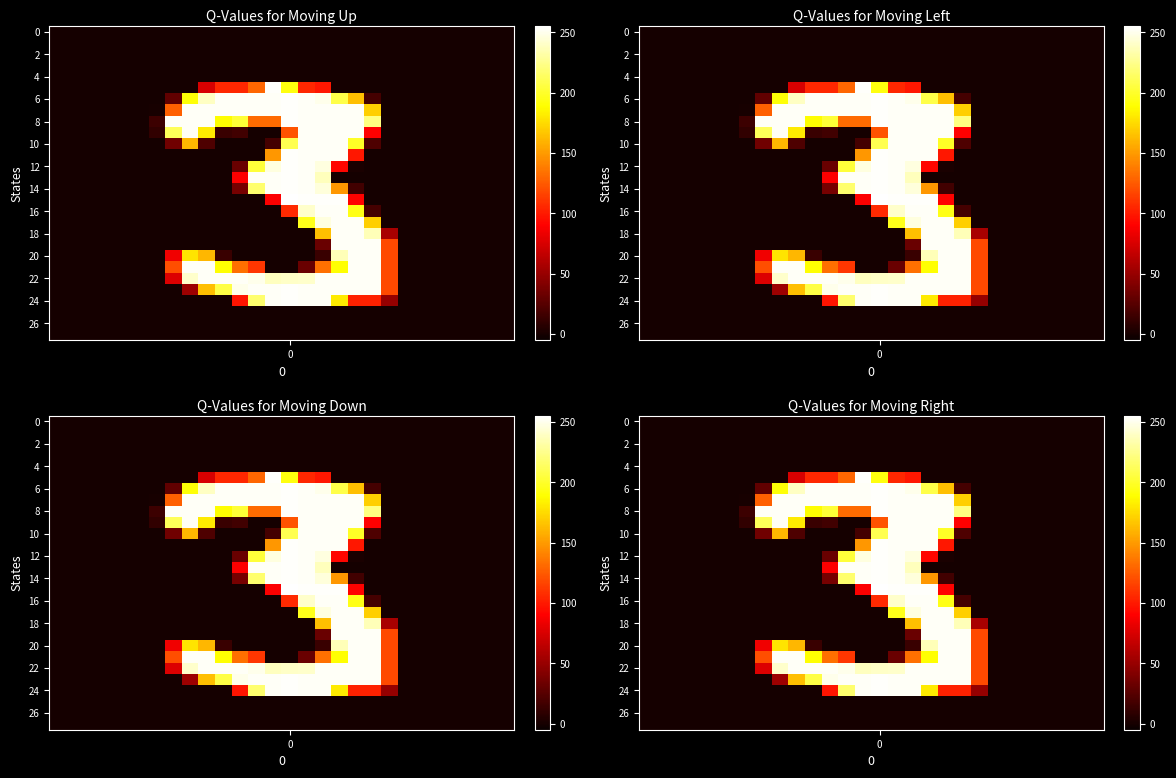

How many values in 6 are above zero?

13